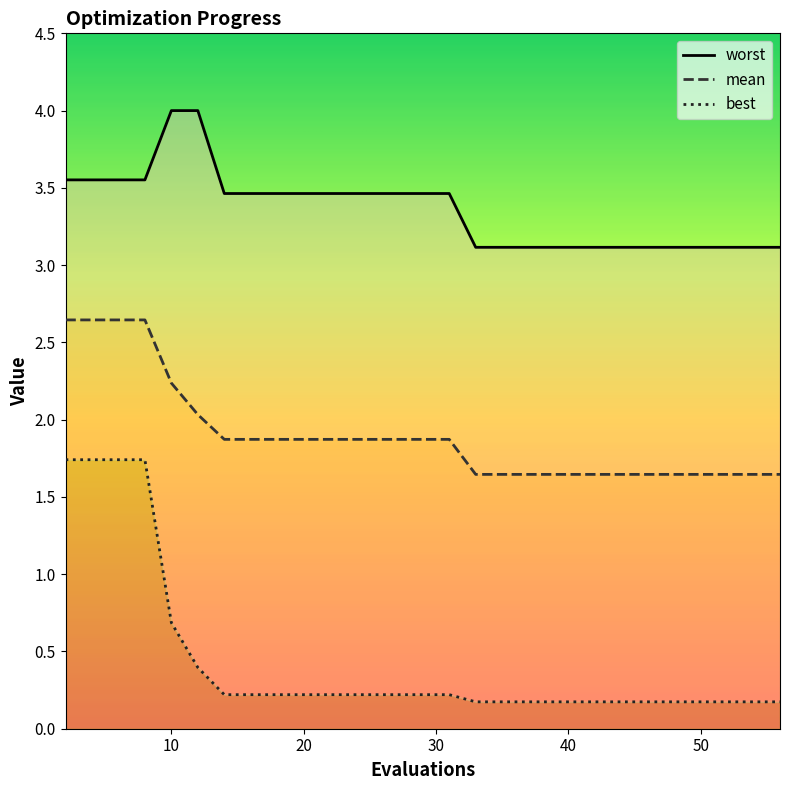

Does the chart display data point markers on the line(s)?

No